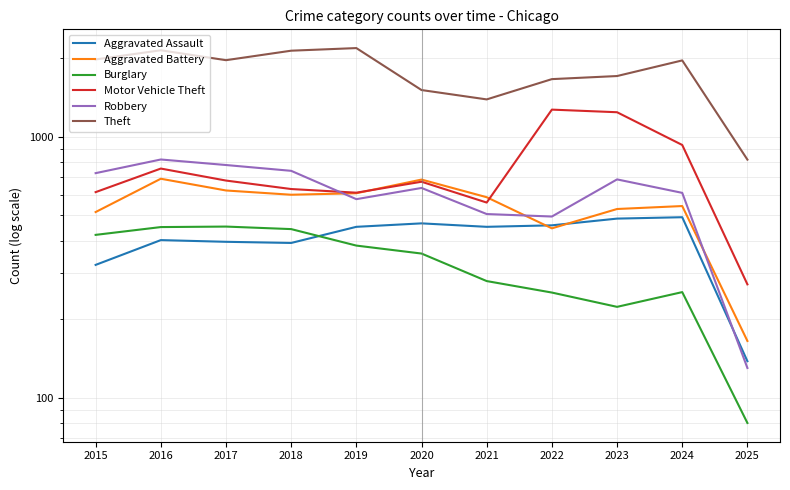

What is the spread (max minus min) of values at 2021?

1112